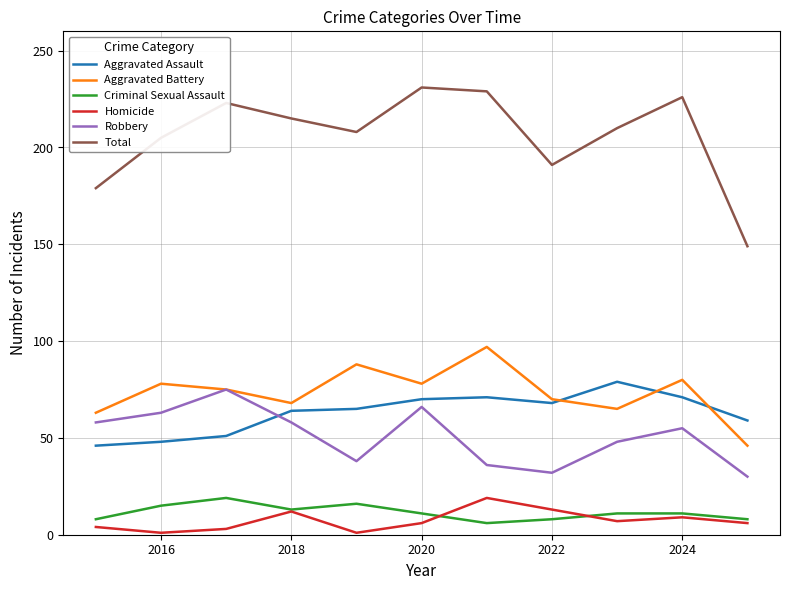

What is the lowest value of the Criminal Sexual Assault series?

6